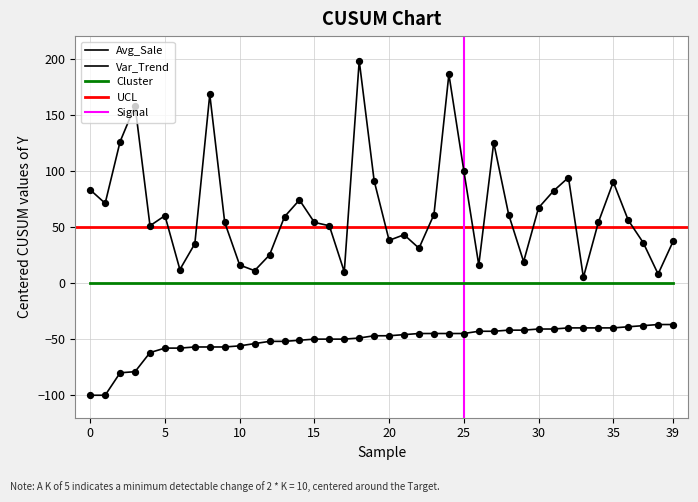

At how many categories does at least one series exceed 168?

2